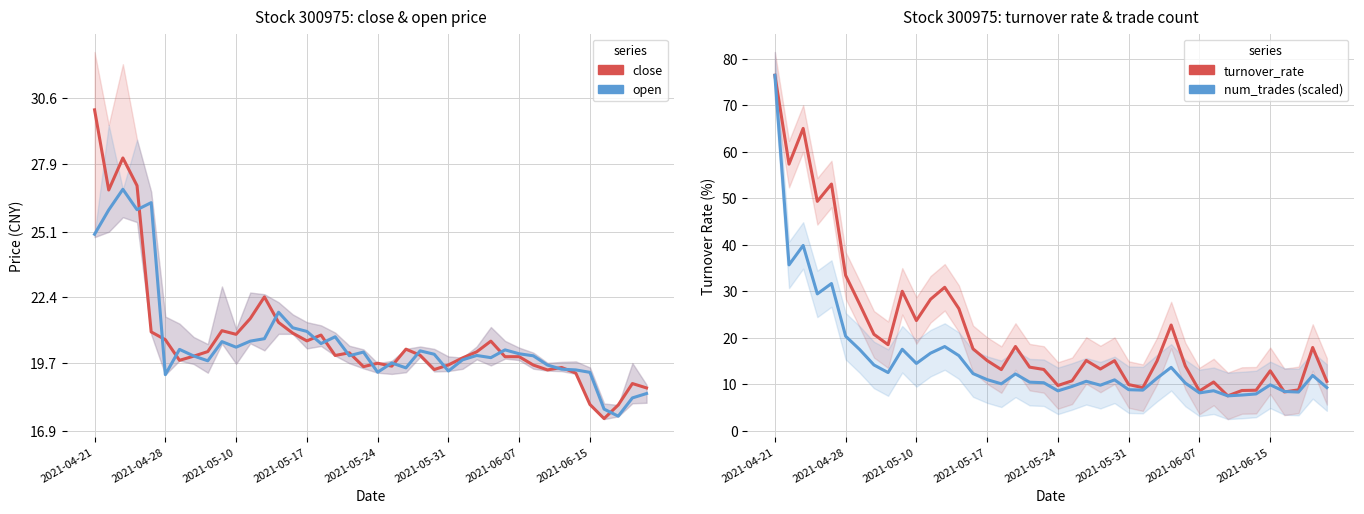

How many intersections are there between num_trades (scaled) and turnover_rate?

2